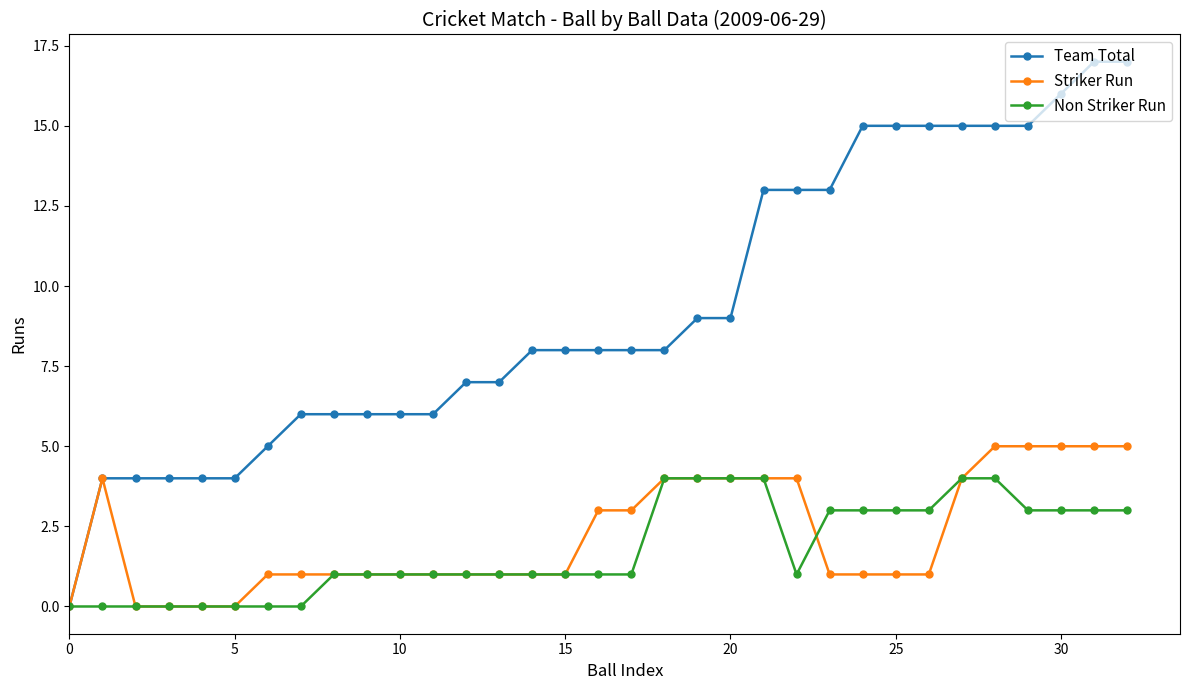

Which series has the largest range (max minus min)?

Team Total